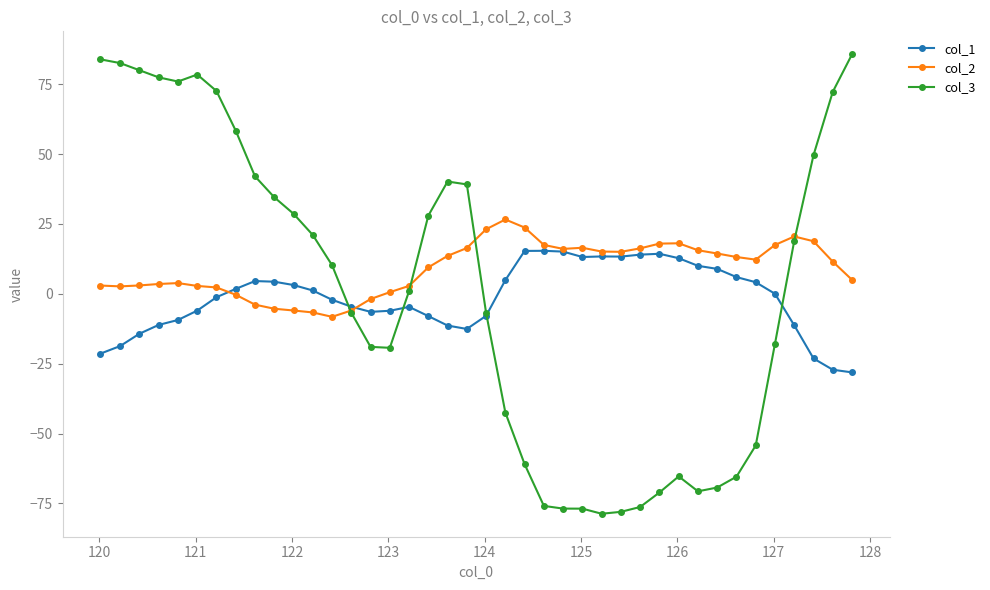

Rank the series by their maximum value, from lowest to highest.

col_1, col_2, col_3